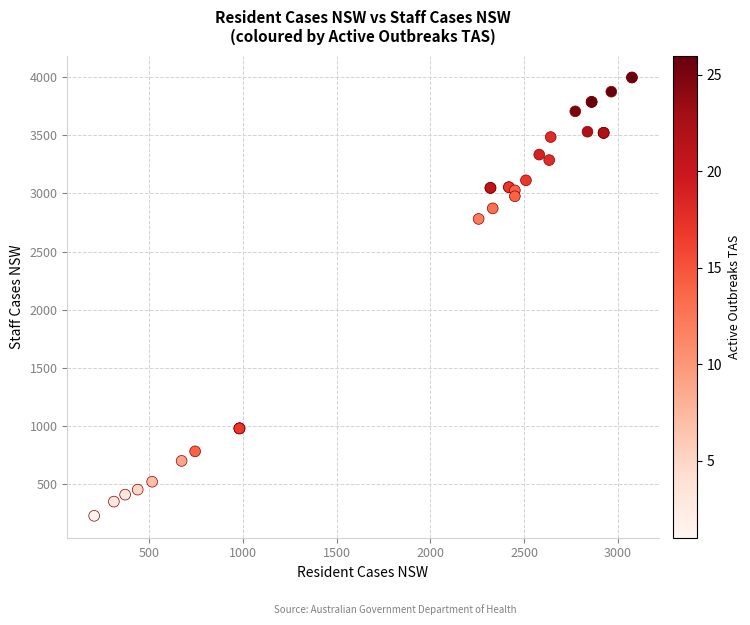

What Y value in the scatter plot is closest to 2113?

2781